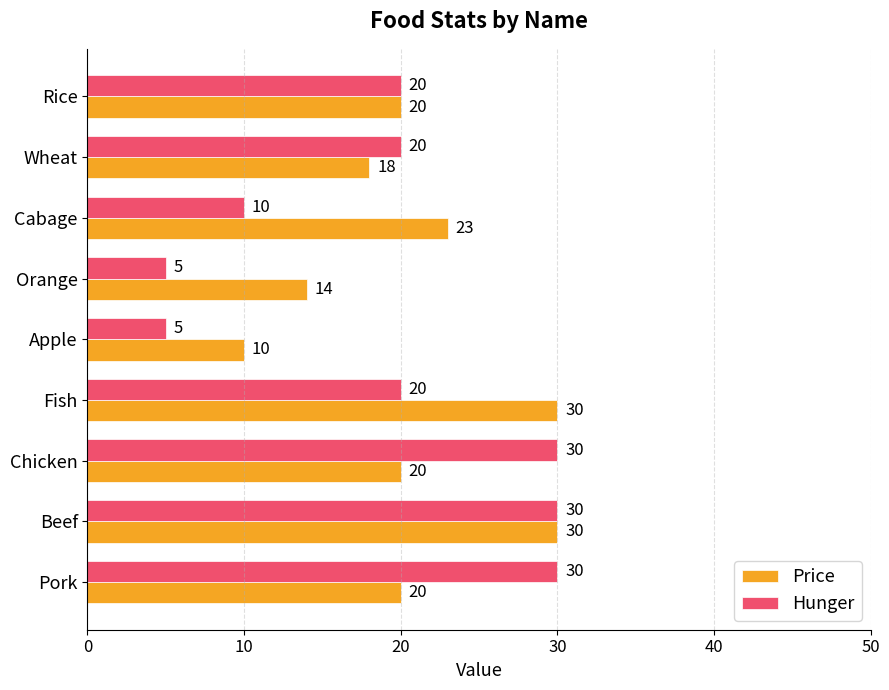

Which series has the largest total across all categories?

Price